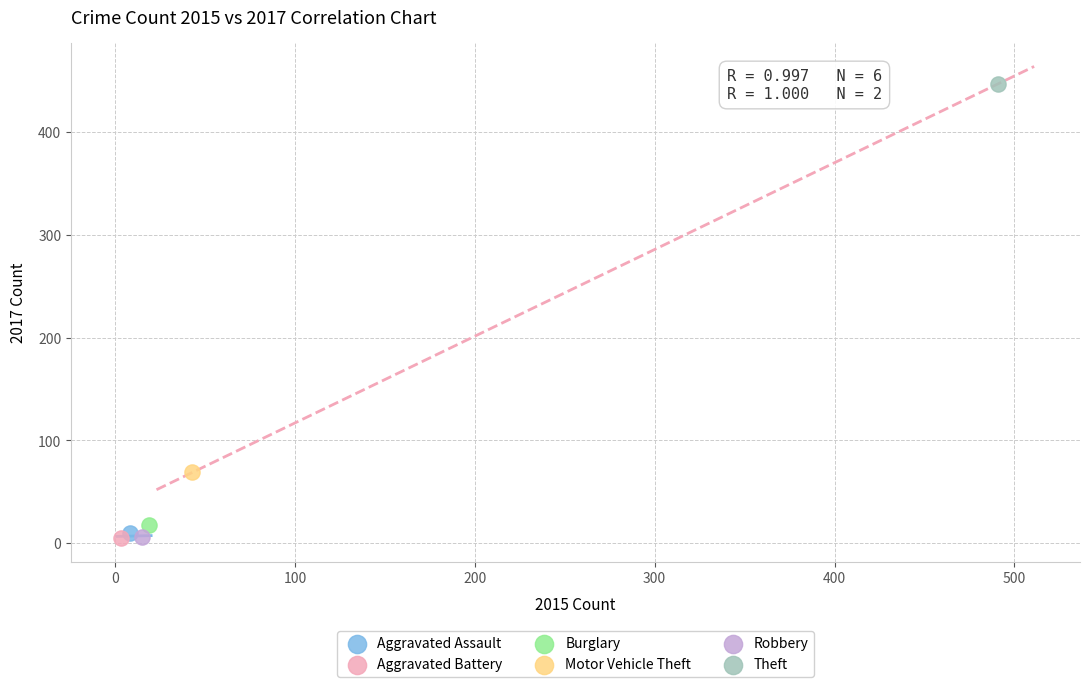

Which series reaches the maximum Y coordinate?

Theft